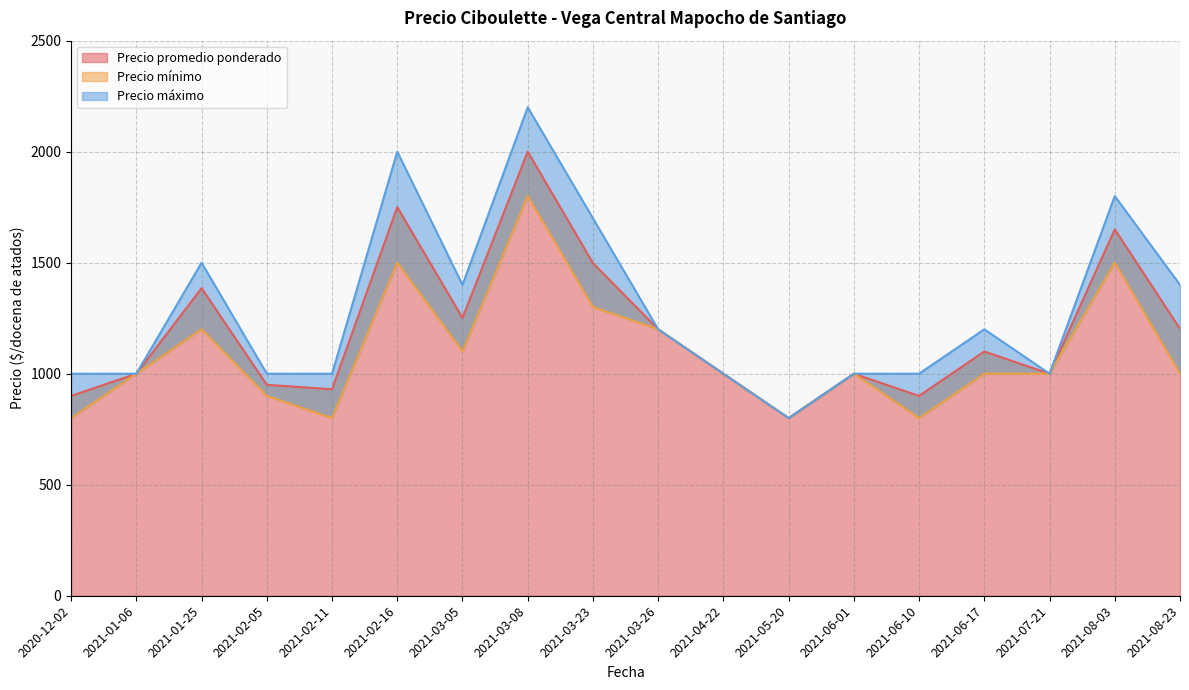

What is the difference between the highest and lowest values at 2021-08-03?

300